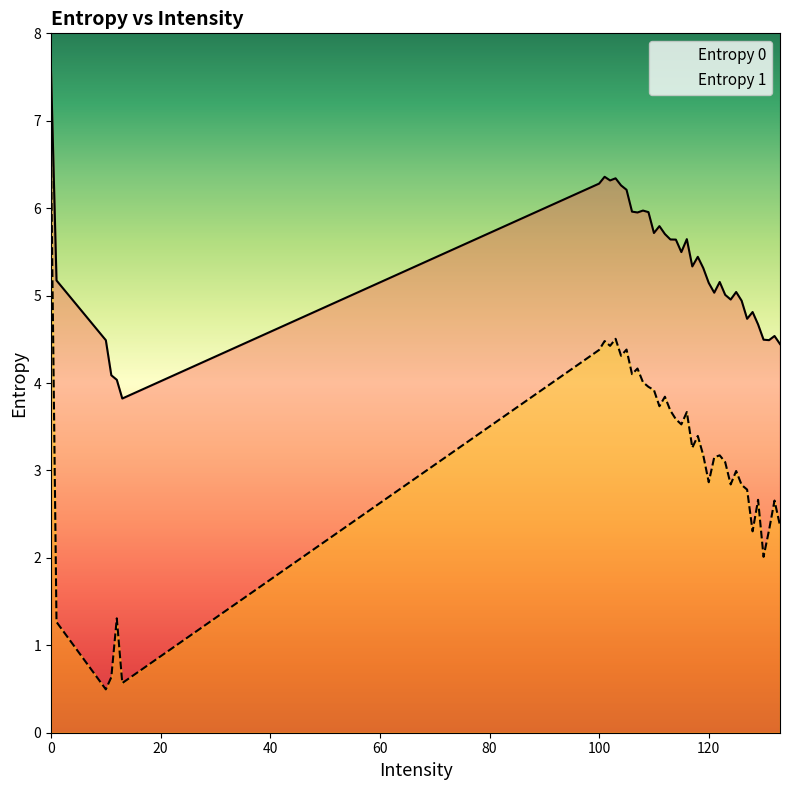

Which series has the largest total across all categories?

Entropy 0